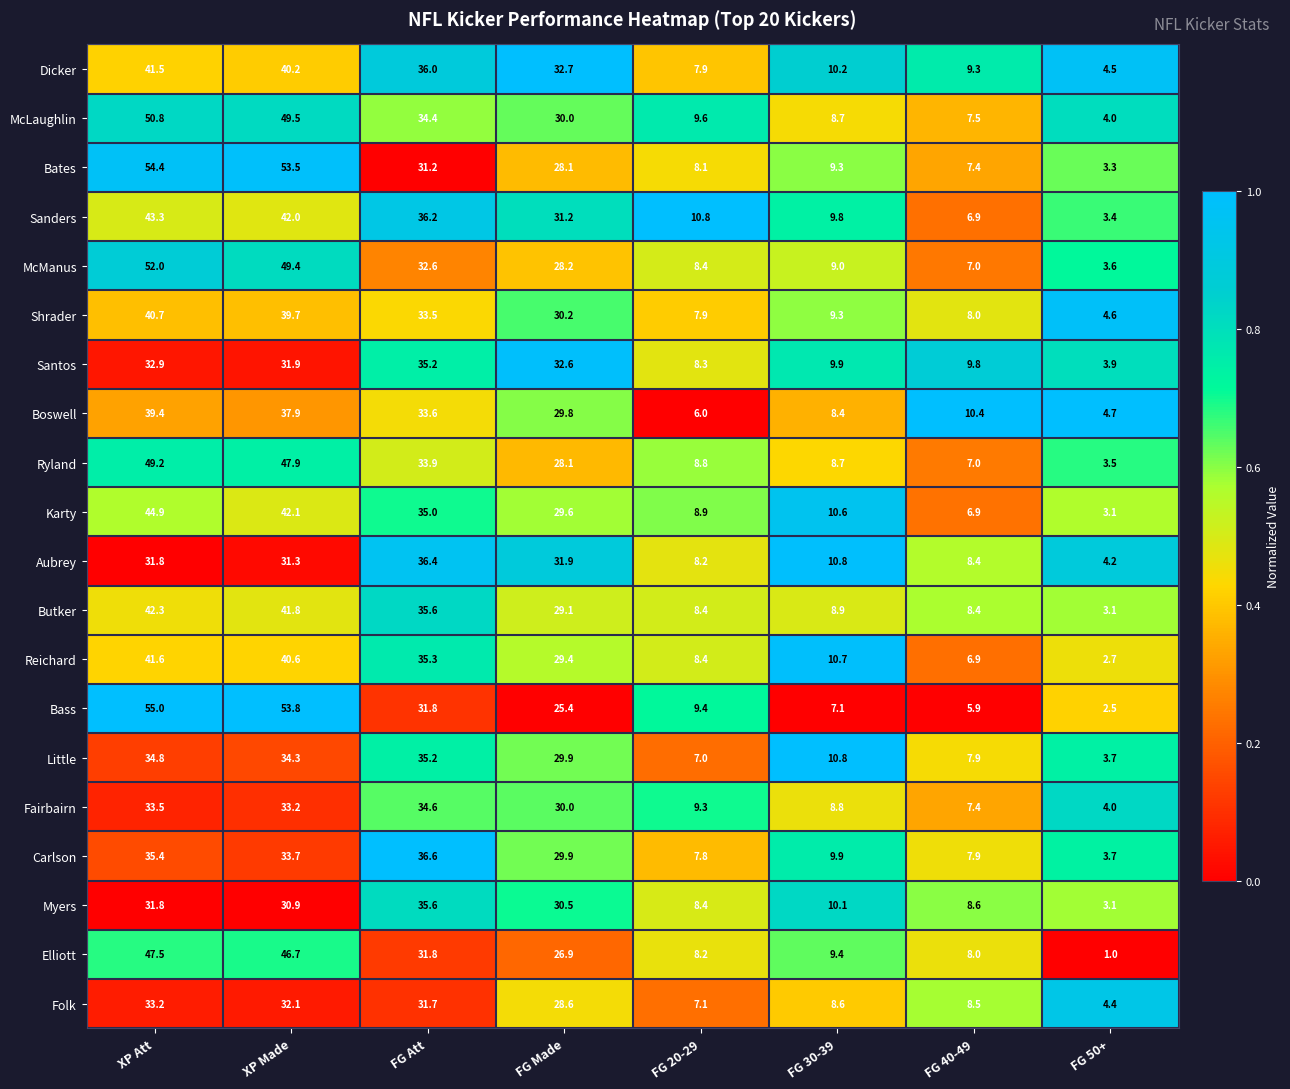

What is the sum of the Sanders values at FG Made and FG 40-49?

38.1